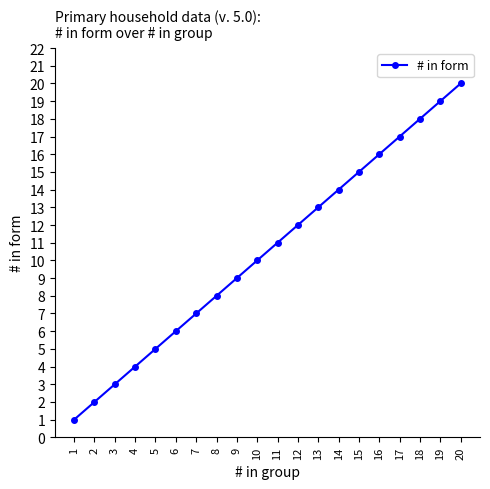

Reading right to left, transcribe all the data shown in this chart.

20=20	19=19	18=18	17=17	16=16	15=15	14=14	13=13	12=12	11=11	10=10	9=9	8=8	7=7	6=6	5=5	4=4	3=3	2=2	1=1